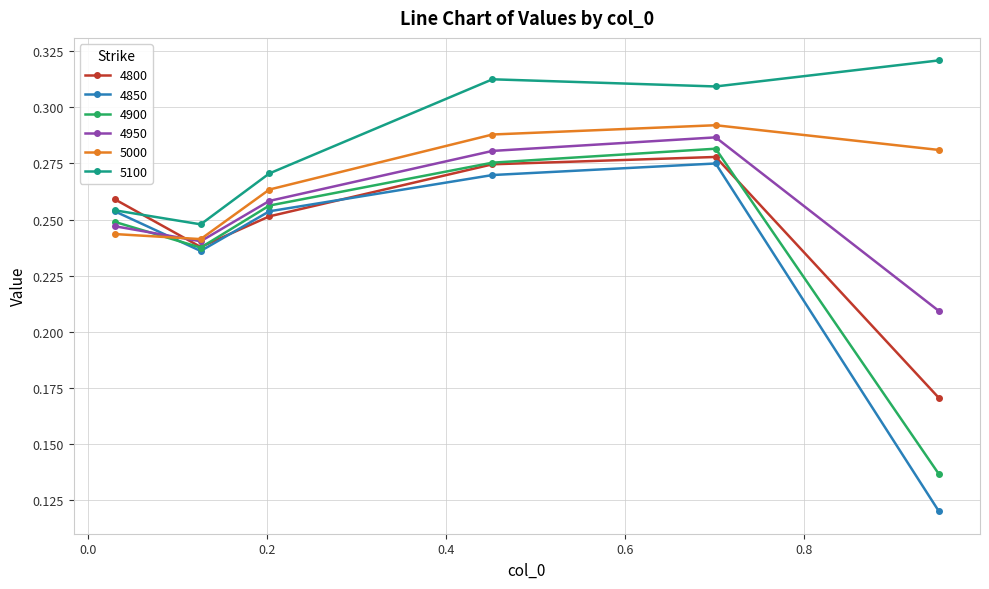

List the series in order of their peak value, highest first.

5100, 5000, 4950, 4900, 4800, 4850